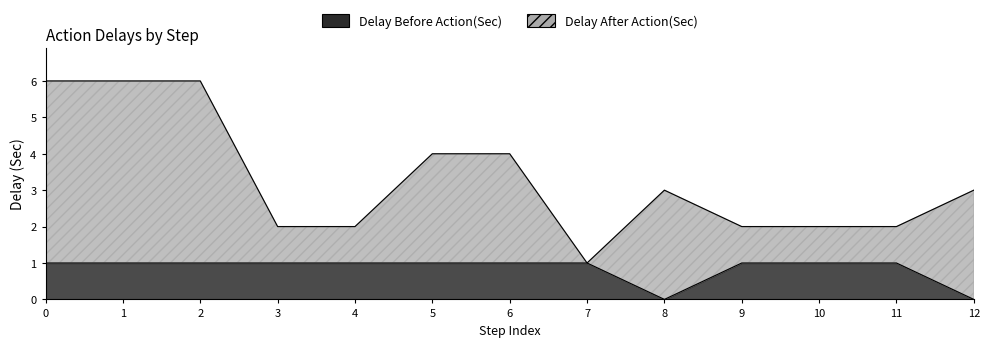

Does the chart have visible grid lines?

No